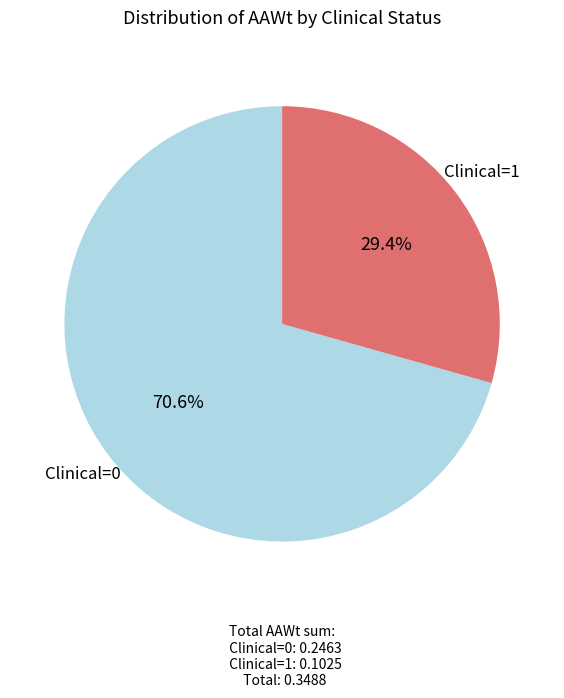

What is the smallest slice in the pie chart?

Clinical=1